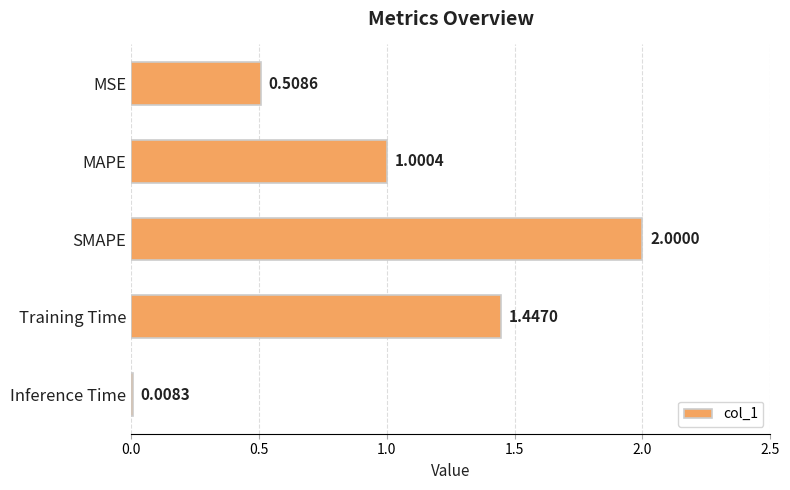

Count the number of data series in this chart.

1